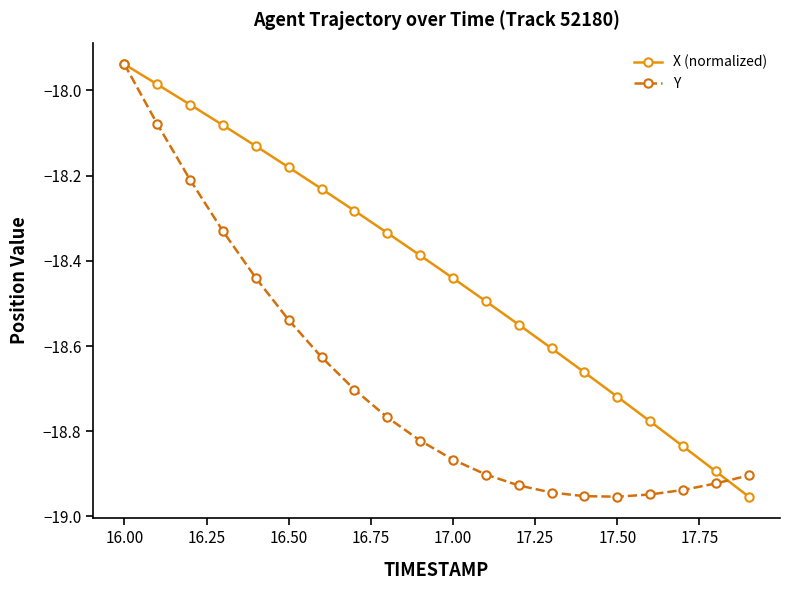

What are all the series names shown in the legend?

X (normalized), Y